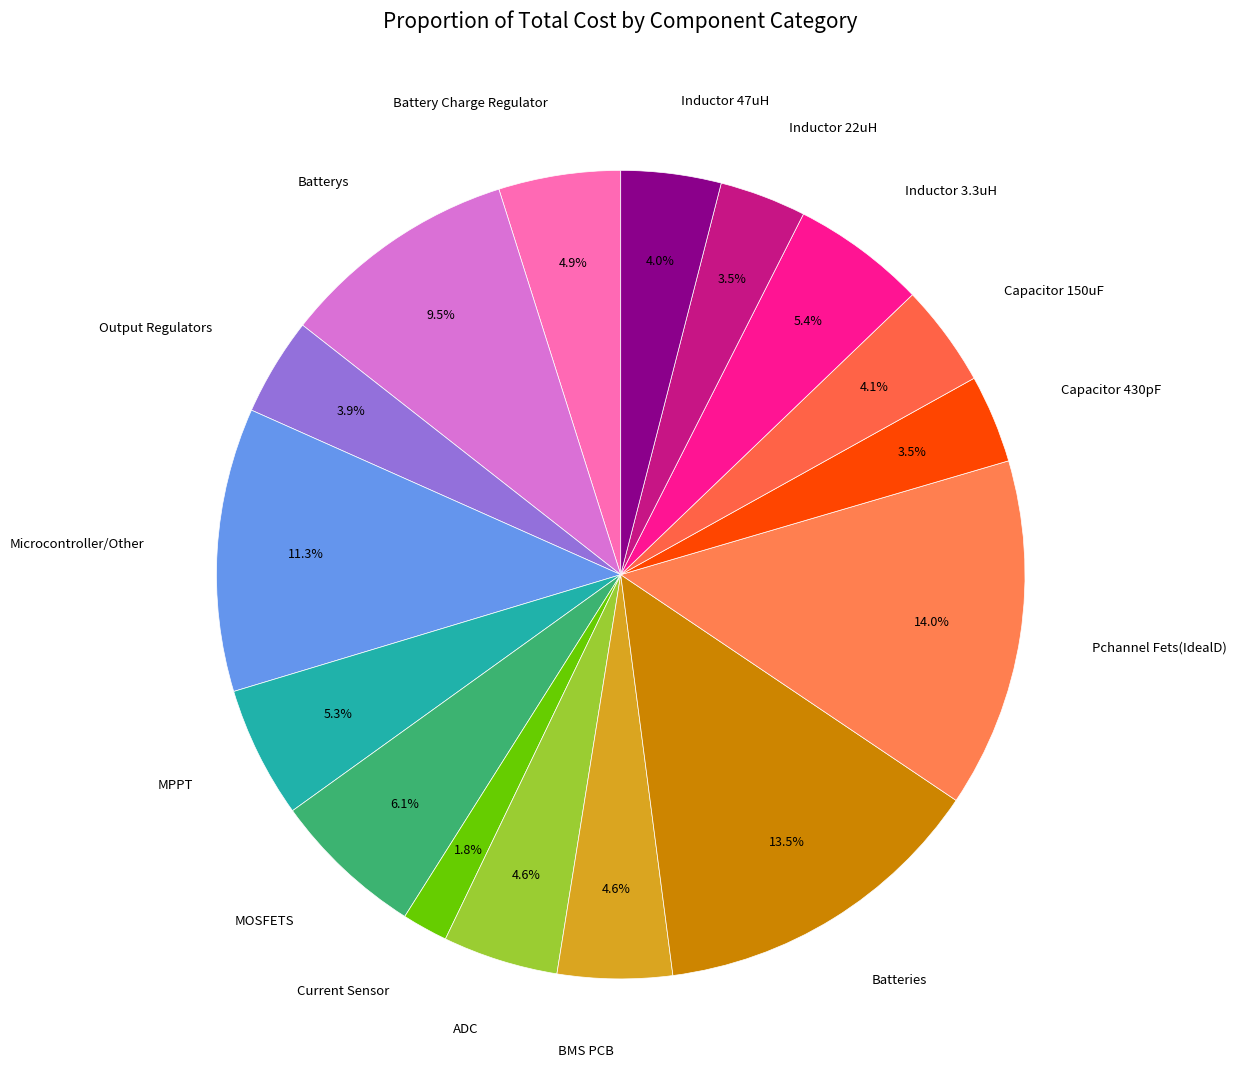

Rank the categories by value from highest to lowest.

Pchannel Fets(IdealD), Batteries, Microcontroller/Other, Batterys, MOSFETS, Inductor 3.3uH, MPPT, Battery Charge Regulator, ADC, BMS PCB, Capacitor 150uF, Inductor 47uH, Output Regulators, Capacitor 430pF, Inductor 22uH, Current Sensor